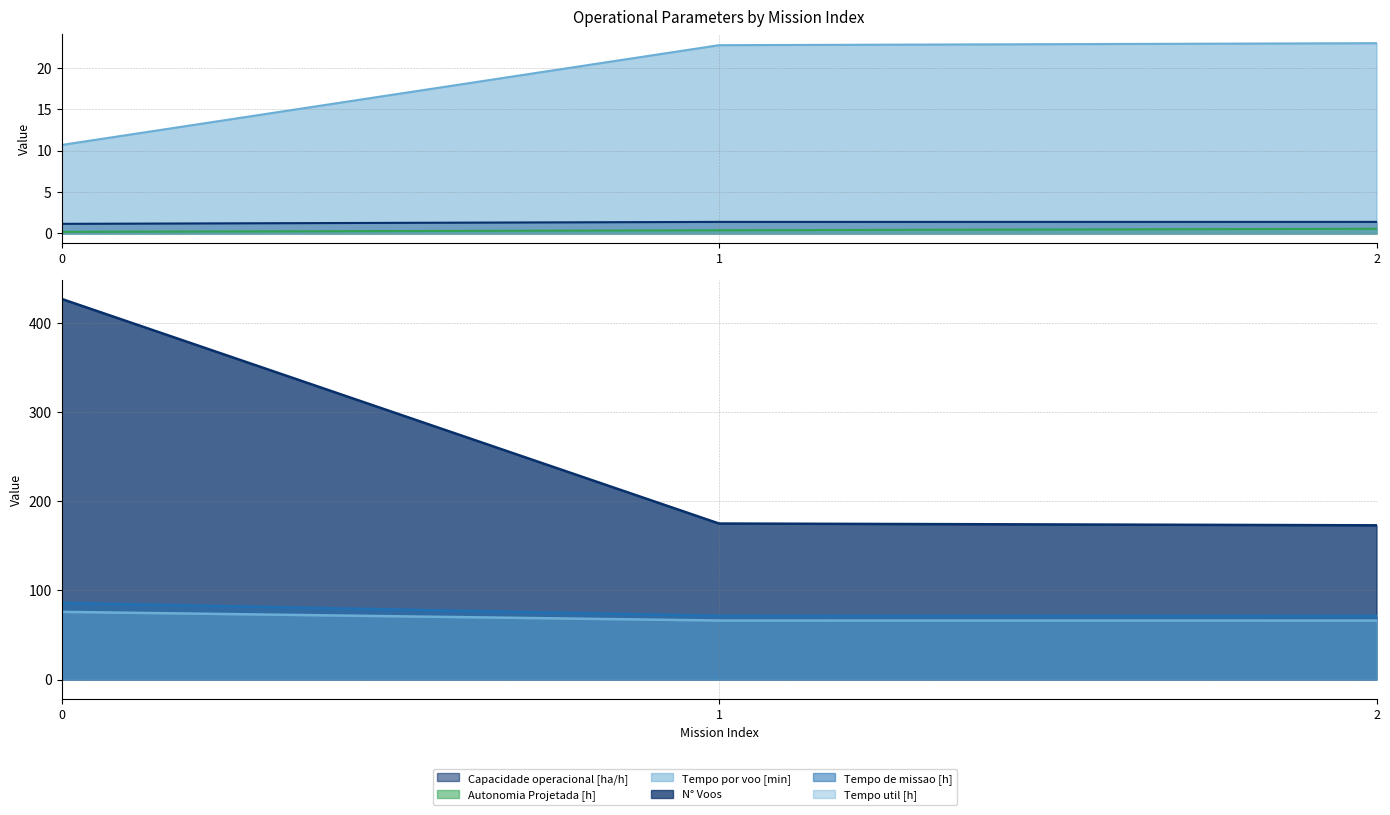

What is the maximum value for N° Voos?

427.0